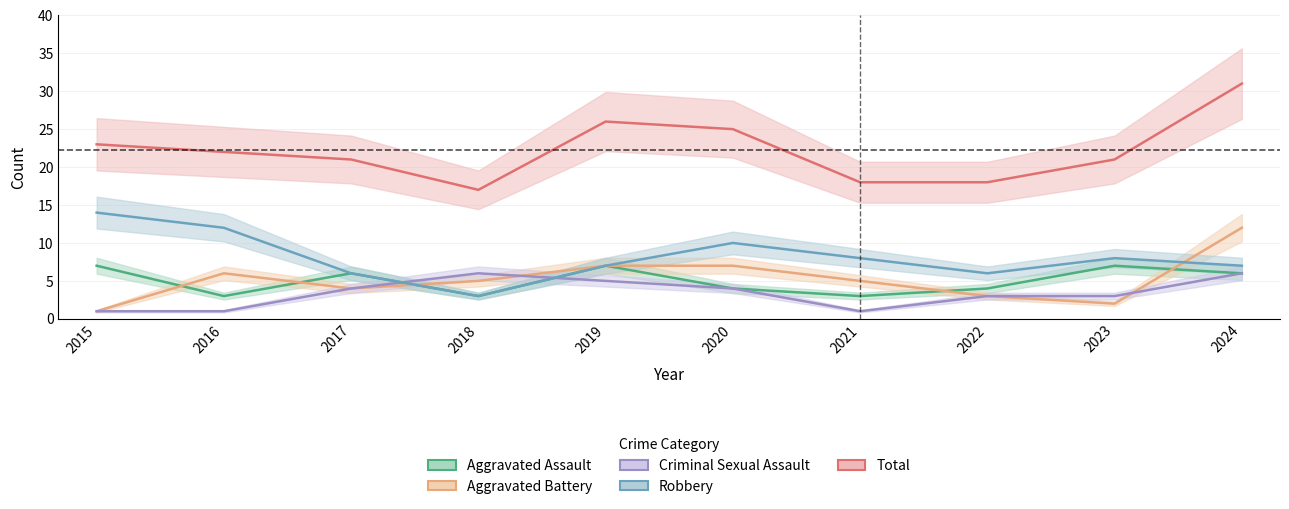

Which series has the widest spread of values?

Total